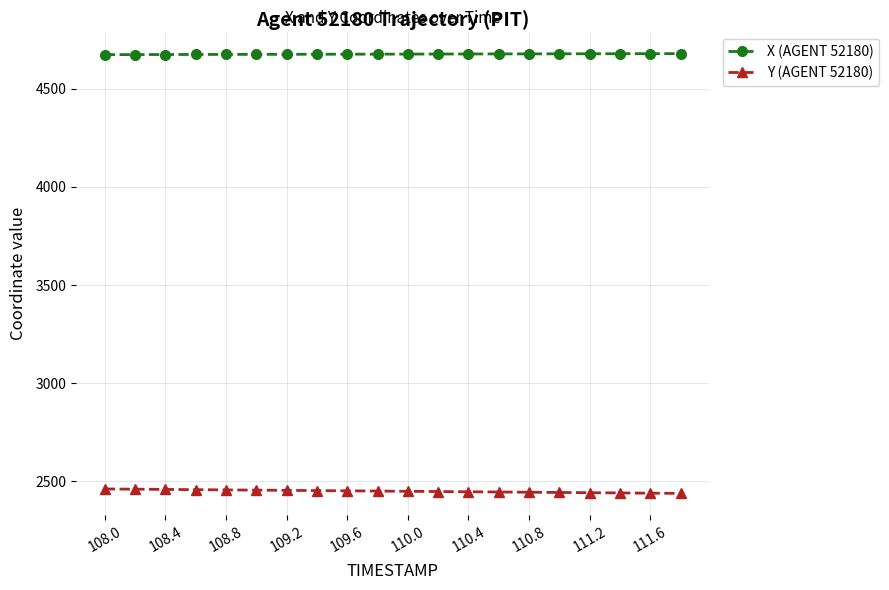

True or false: X (AGENT 52180) and Y (AGENT 52180) intersect in this chart.

False